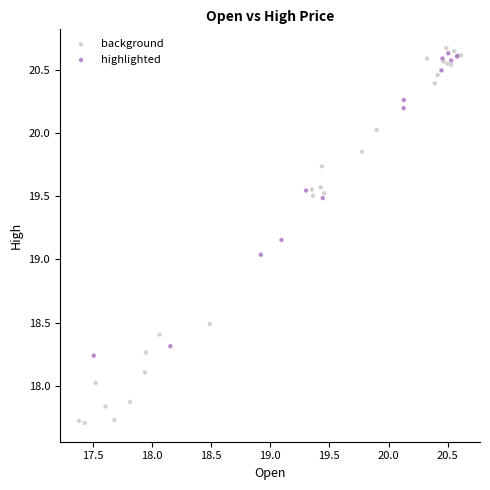

Which series has the widest spread of Y values?

background